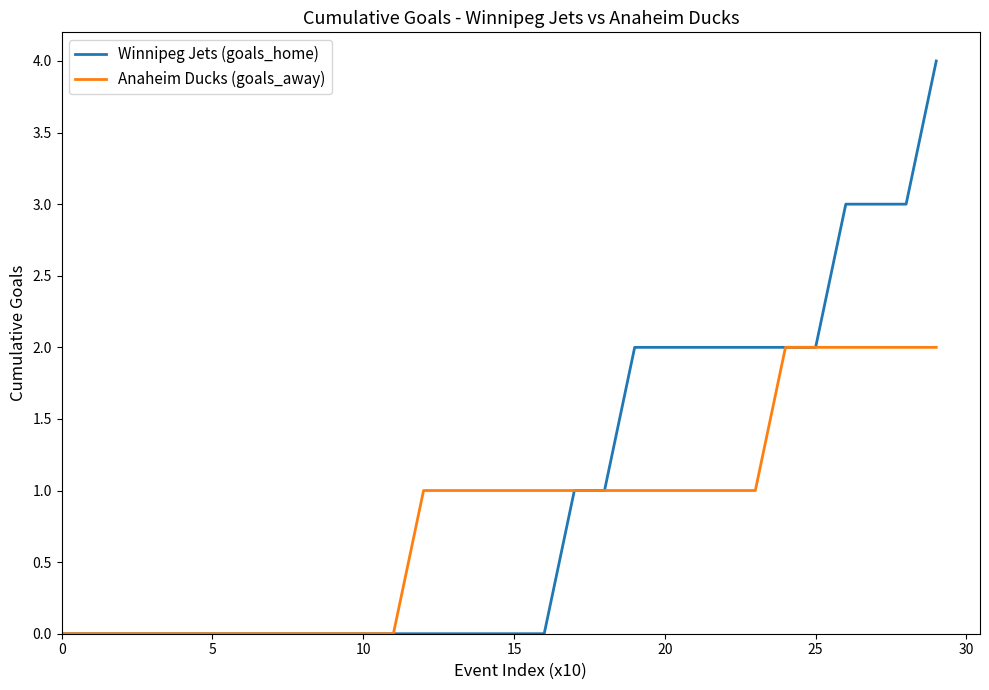

What is the highest value of the Winnipeg Jets (goals_home) series?

4